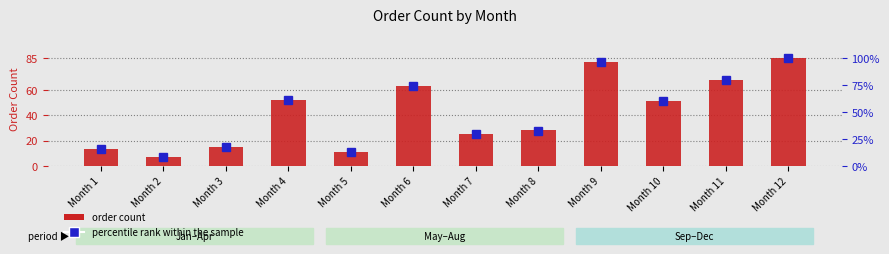

Is the value of order count at Month 5 greater than the value of percentile rank within the sample at Month 8?

No